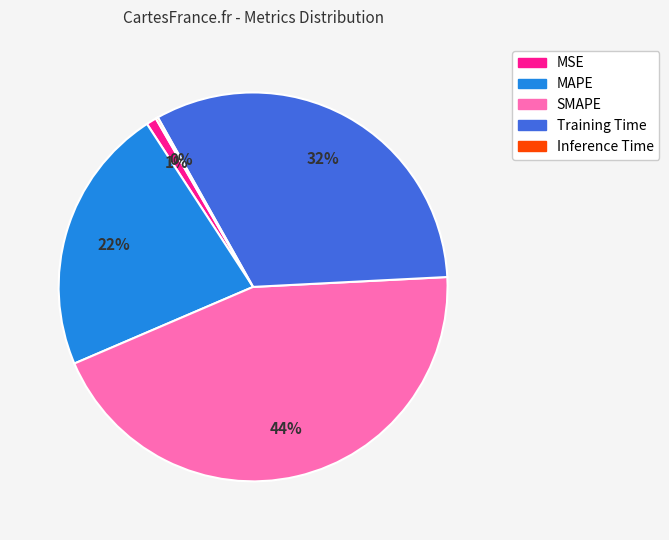

Which category has the biggest portion of the pie?

SMAPE